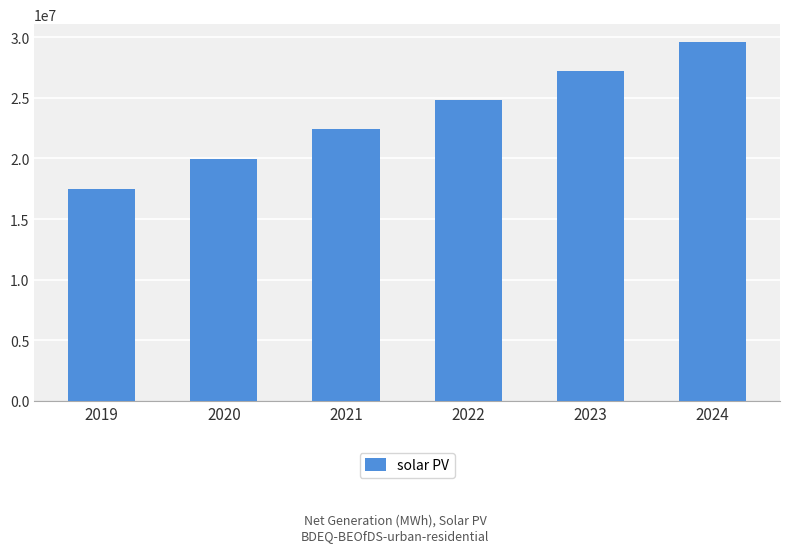

The value at 2024 is 9976897.4. True or false?

False